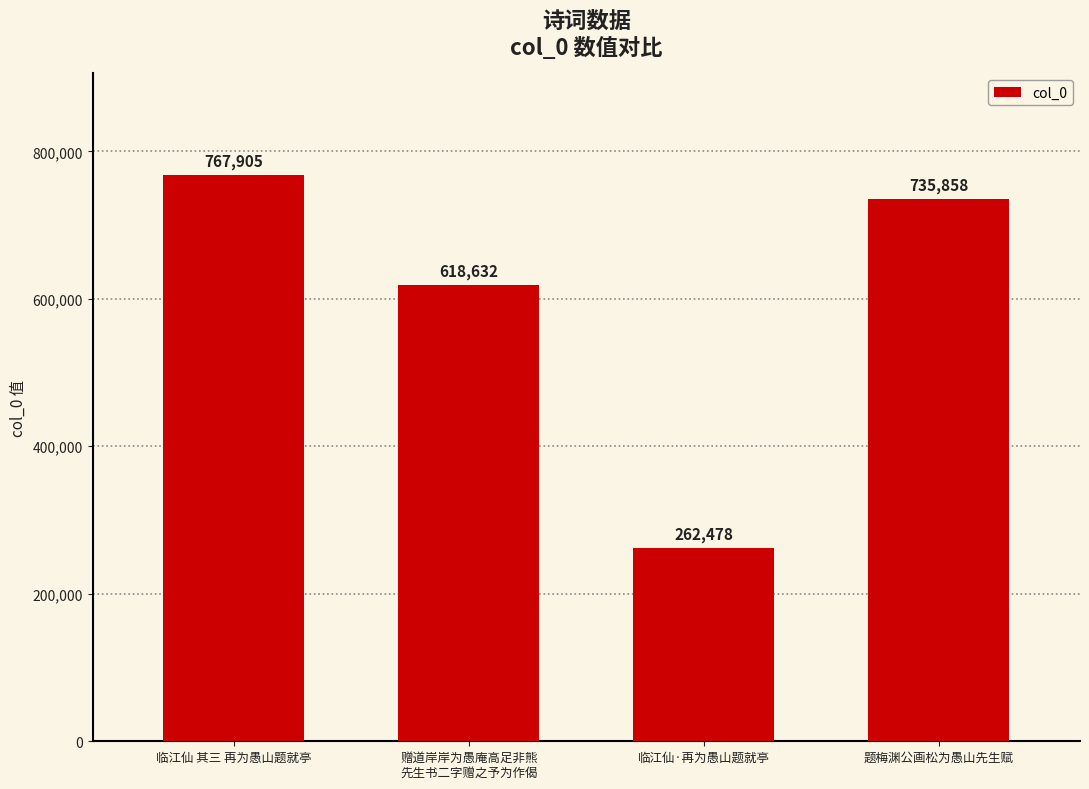

Where does the data first go above 735858?

临江仙 其三 再为愚山题就亭